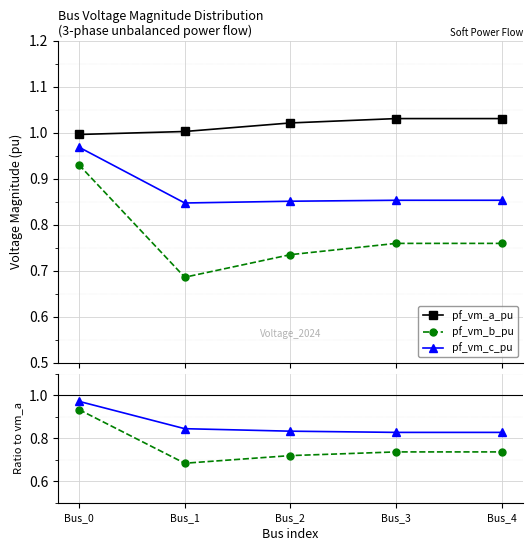

Which label corresponds to the largest value in the chart?

Bus_4